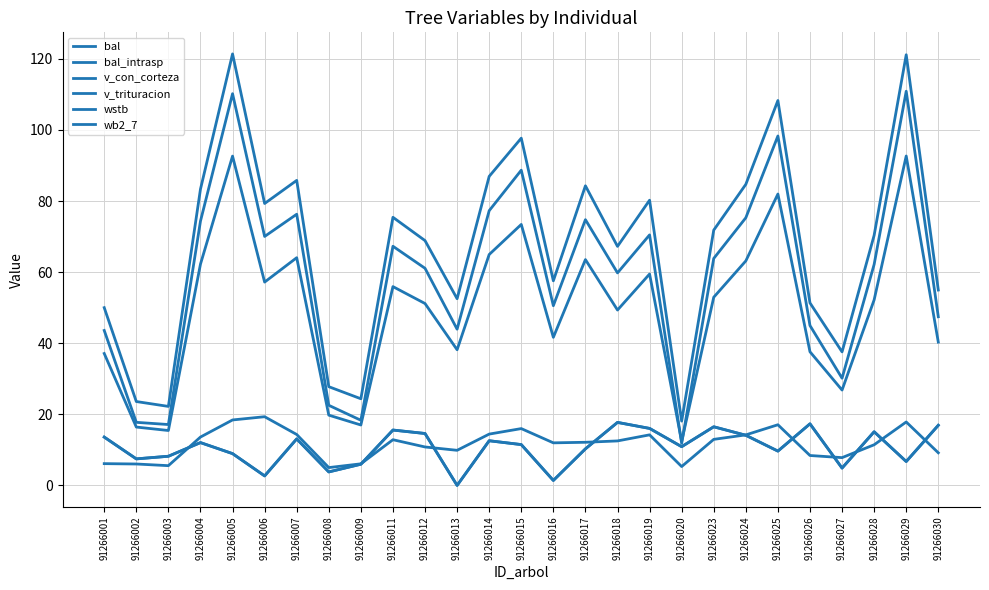

What is the spread (max minus min) of values at 91266012?

58.0